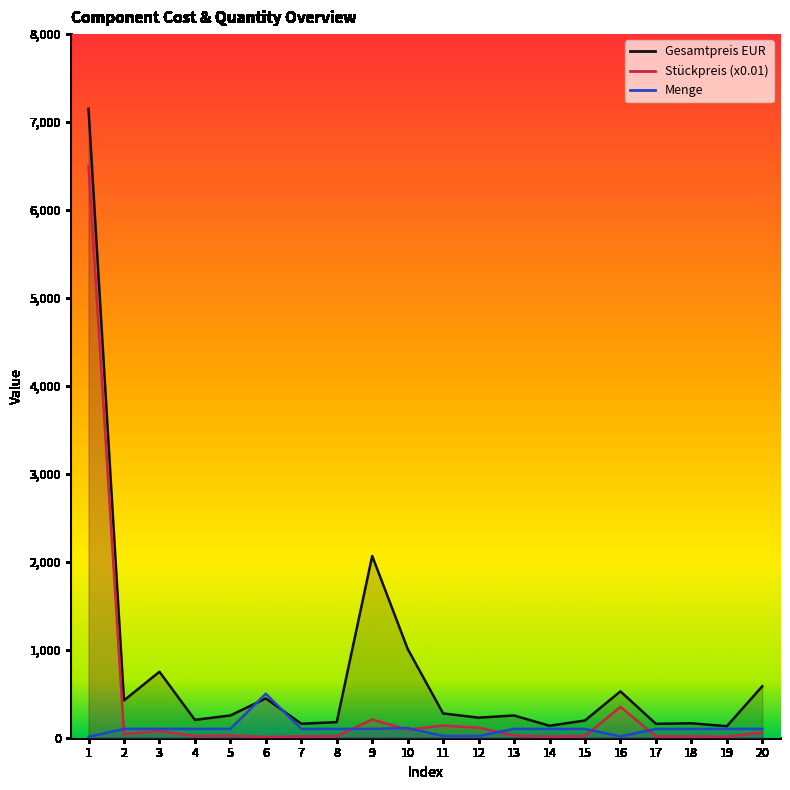

Reading left to right, list all the values displayed in this chart.

Gesamtpreis EUR: 7150	424	750	203	253	447	159	177	2067	1010	276	228	253	136	196	527	158	164	131	585
Stückpreis (x0.01): 6500	42	75	20	25	9	16	18	207	92	138	114	25	14	20	351	16	16	13	59
Menge: 11	100	100	100	100	500	100	100	100	110	20	20	100	100	100	15	100	100	100	100